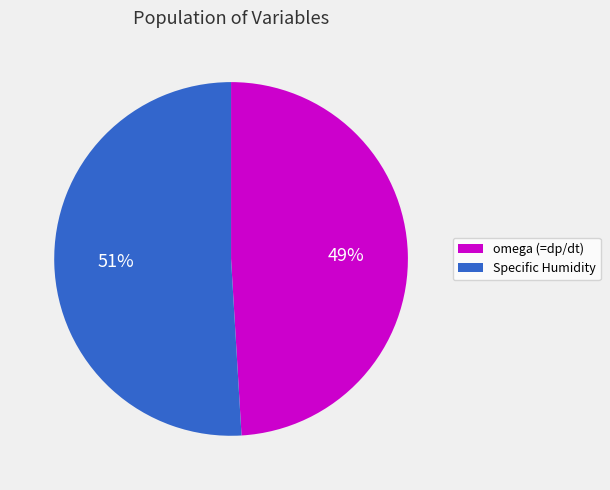

To the nearest percent, what is the average slice percentage?

50%